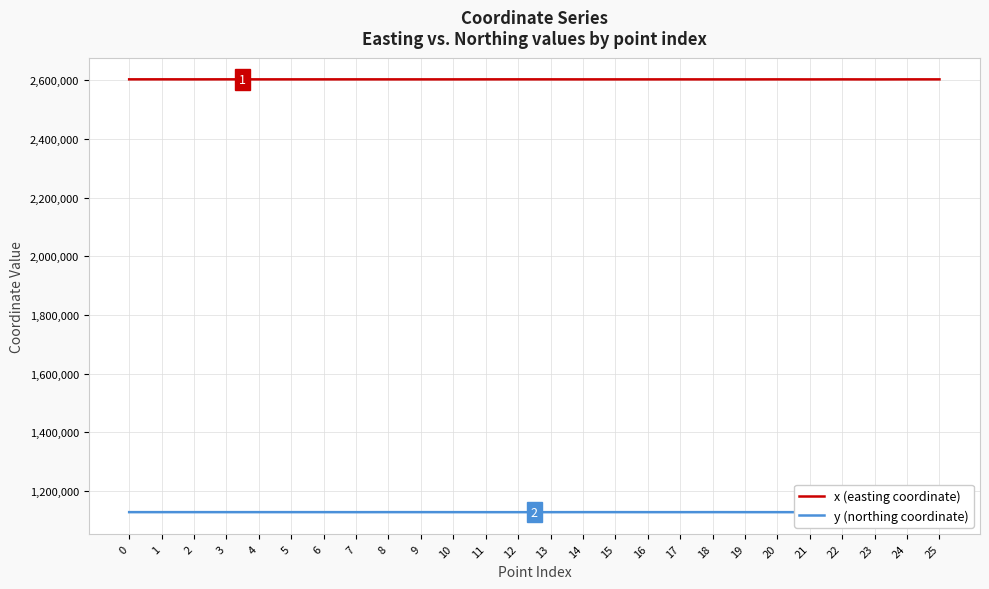

Is the value of y (northing coordinate) at 16 greater than the value of x (easting coordinate) at 7?

No